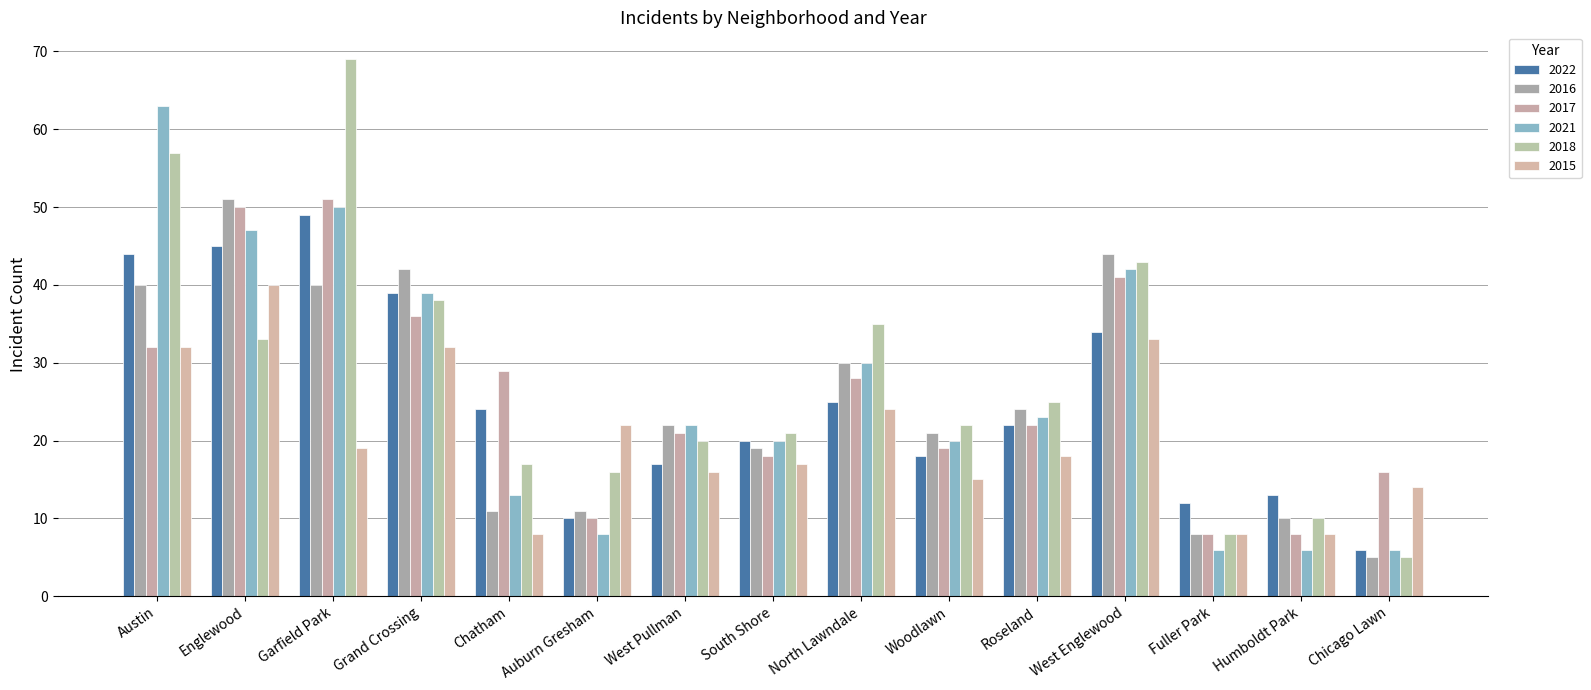

Which series changed the most between Garfield Park and Fuller Park?

2018